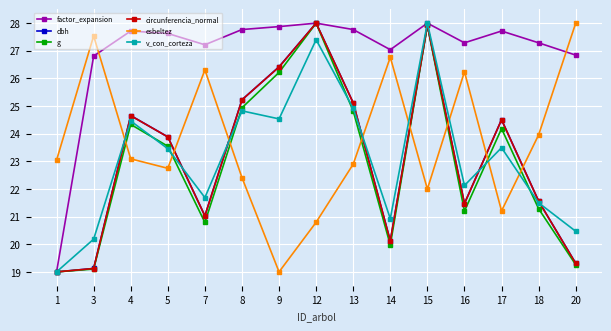

Is the value of factor_expansion at 15 greater than the value of esbeltez at 18?

Yes